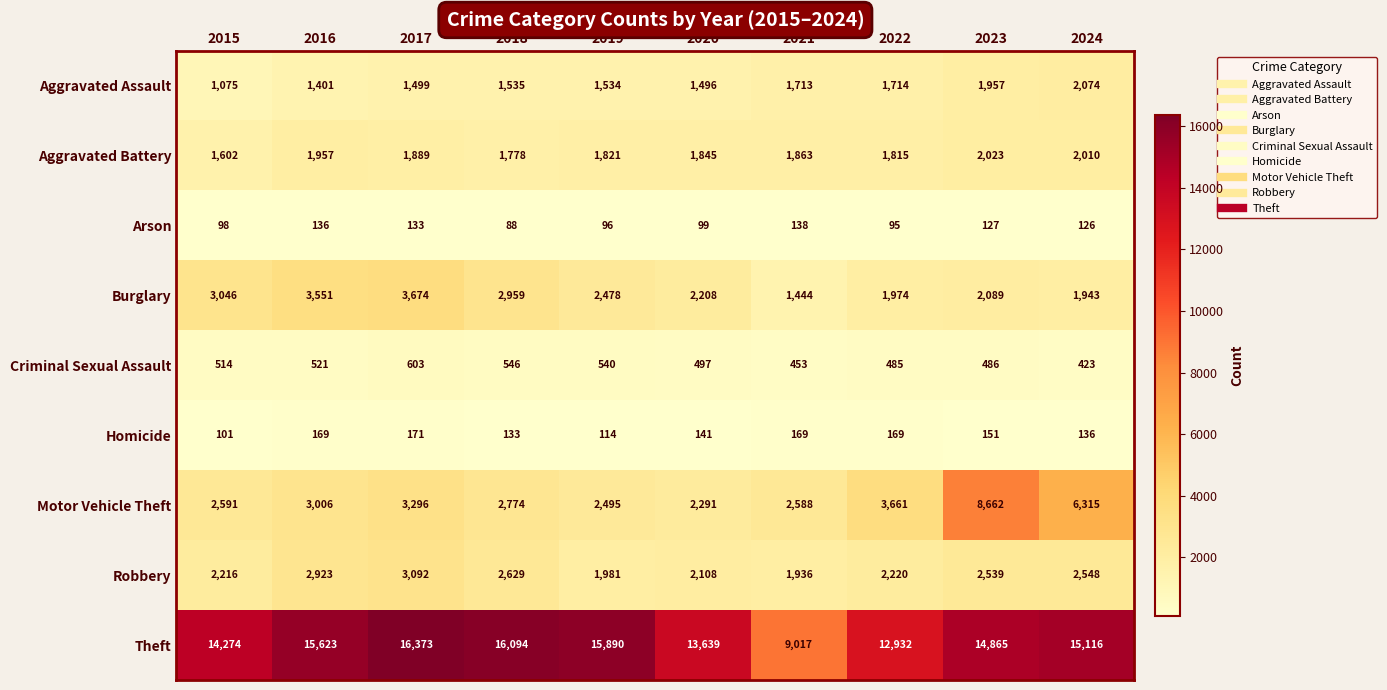

Is the value of Arson at 2023 greater than the value of Aggravated Assault at 2024?

No